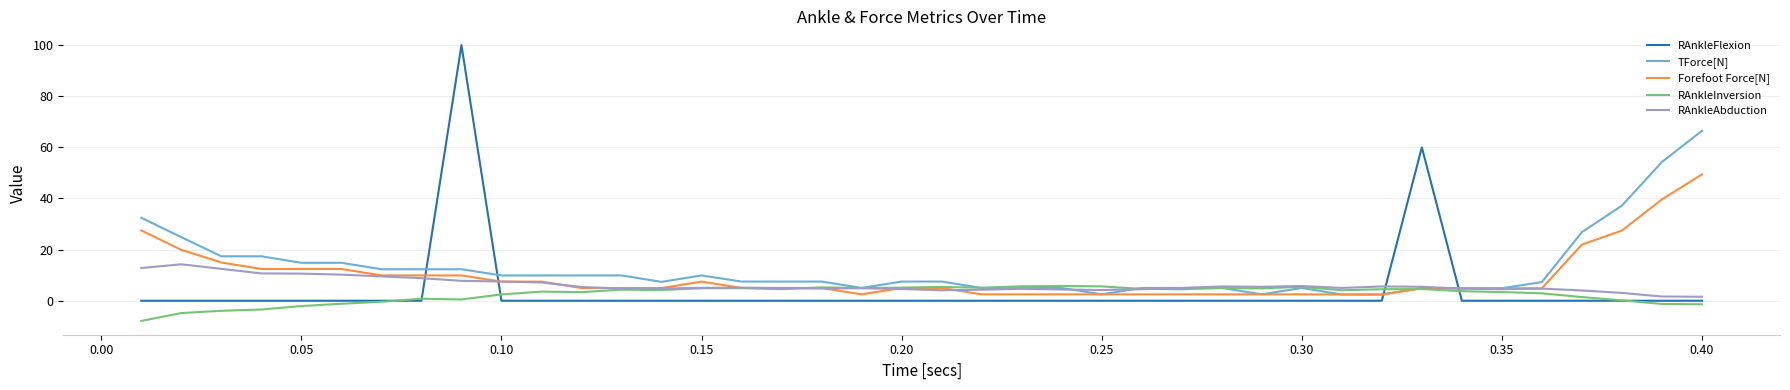

Rank the series by their maximum value, from lowest to highest.

RAnkleInversion, RAnkleAbduction, Forefoot Force[N], TForce[N], RAnkleFlexion